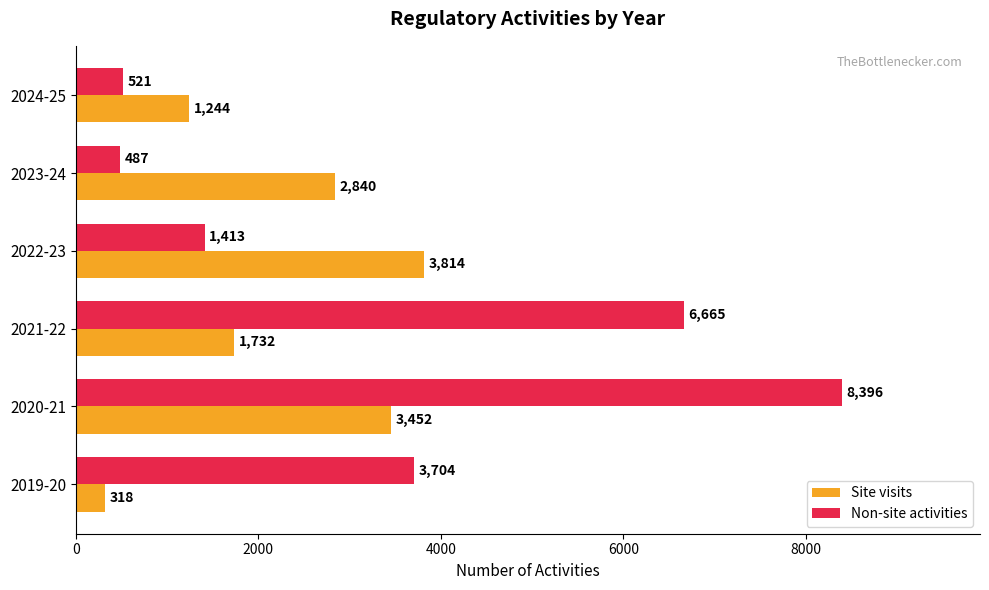

At which category does the chart reach its minimum across all series?

2019-20